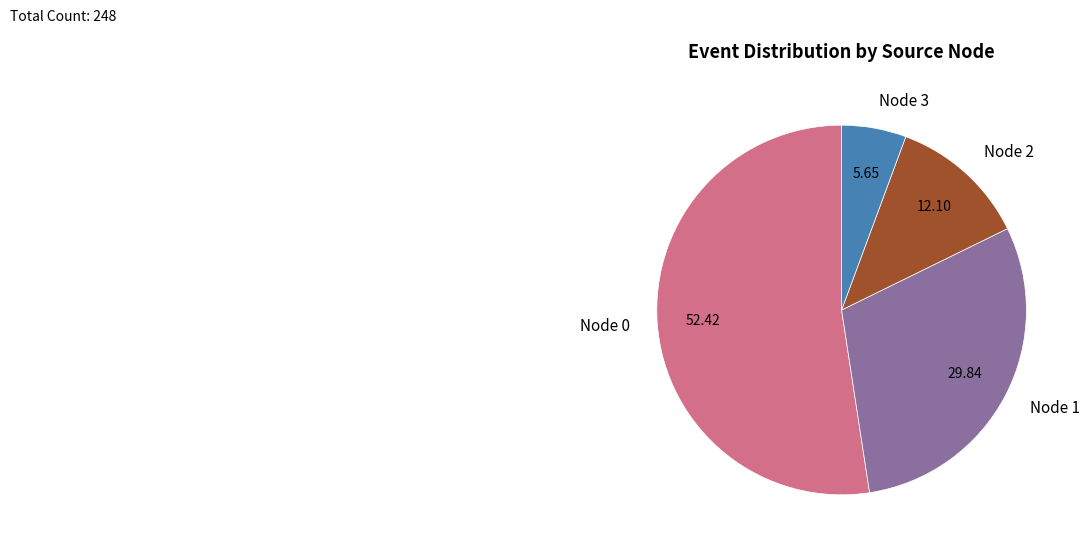

Does any single category account for the majority?

Yes